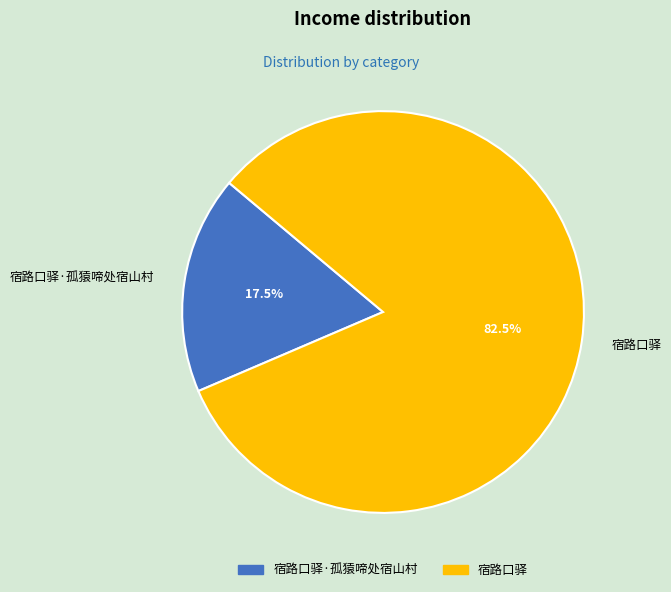

Between 宿路口驿 and 宿路口驿·孤猿啼处宿山村, which is larger?

宿路口驿